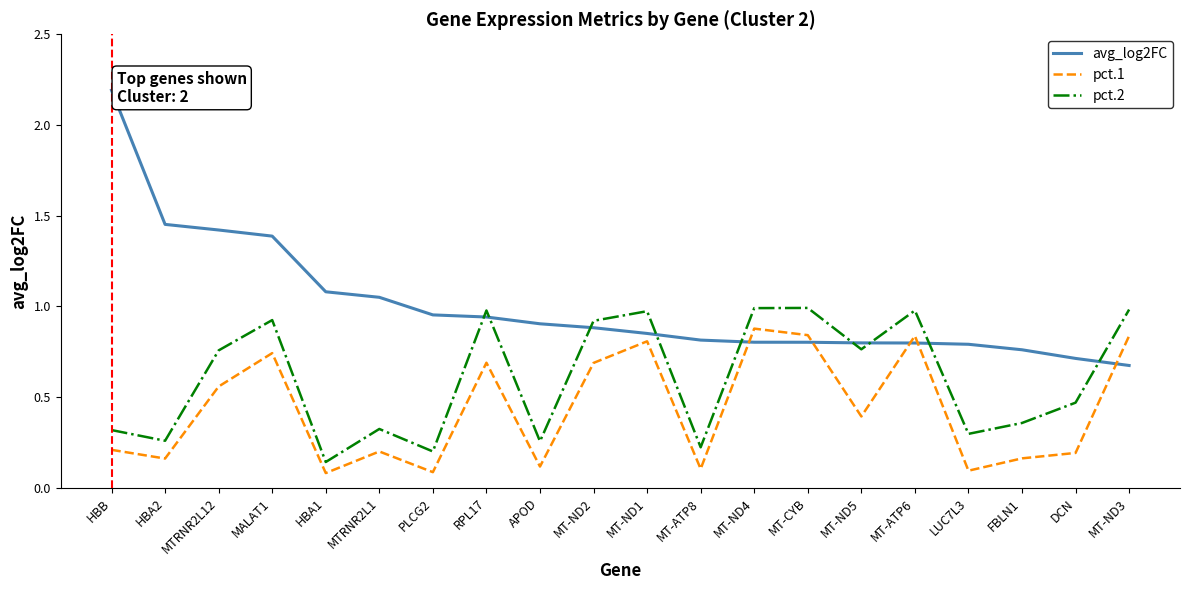

Which series ends up on top after the final intersection of pct.1 and avg_log2FC?

pct.1